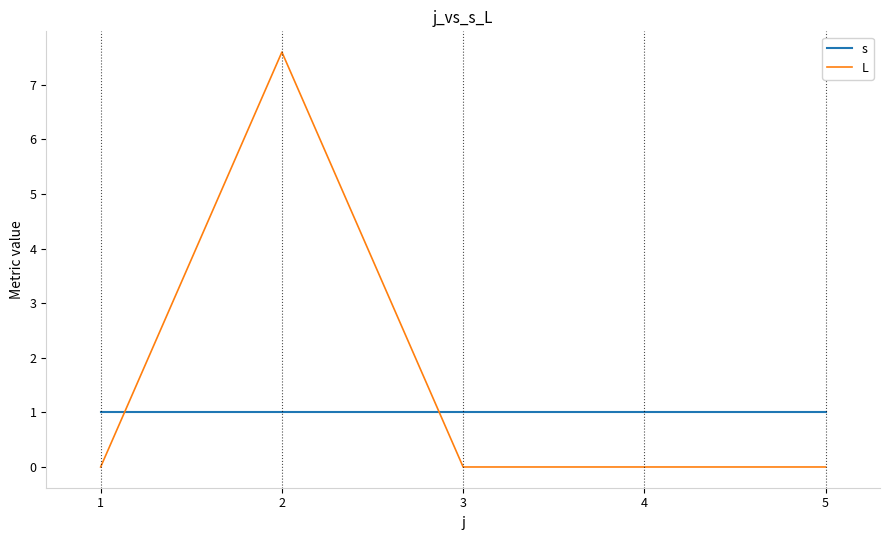

Reading left to right, extract all data points from this chart.

s: 1.0	1.0	1.0	1.0	1.0
L: 0.0	7.6	0.0	0.0	0.0